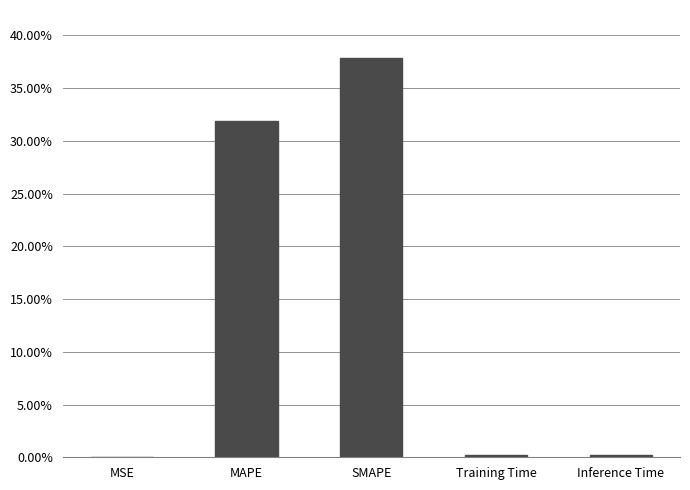

Between Inference Time and MAPE, which is larger?

MAPE